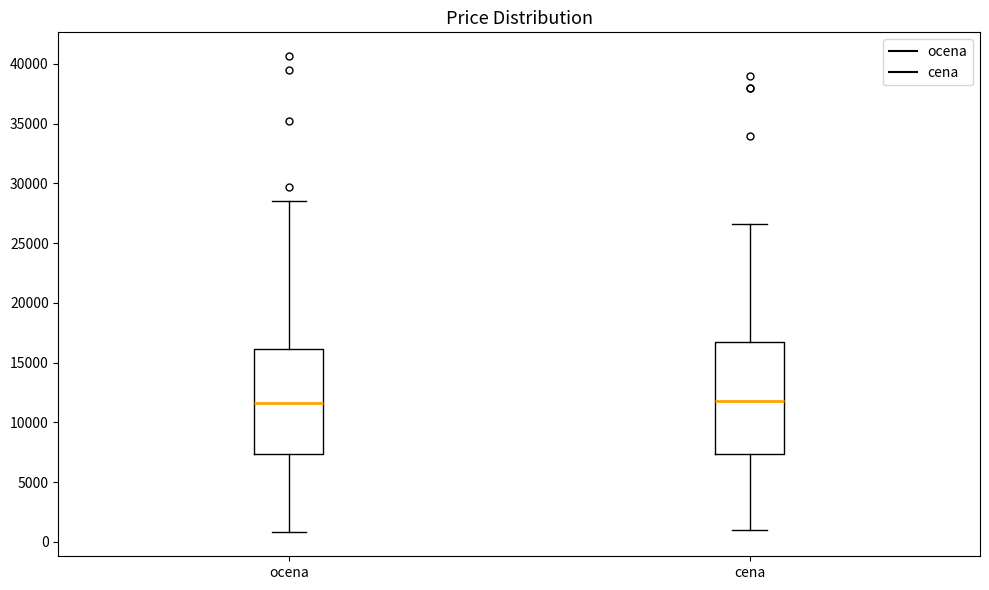

Which box is the tallest, from its lower edge to its upper edge?

cena